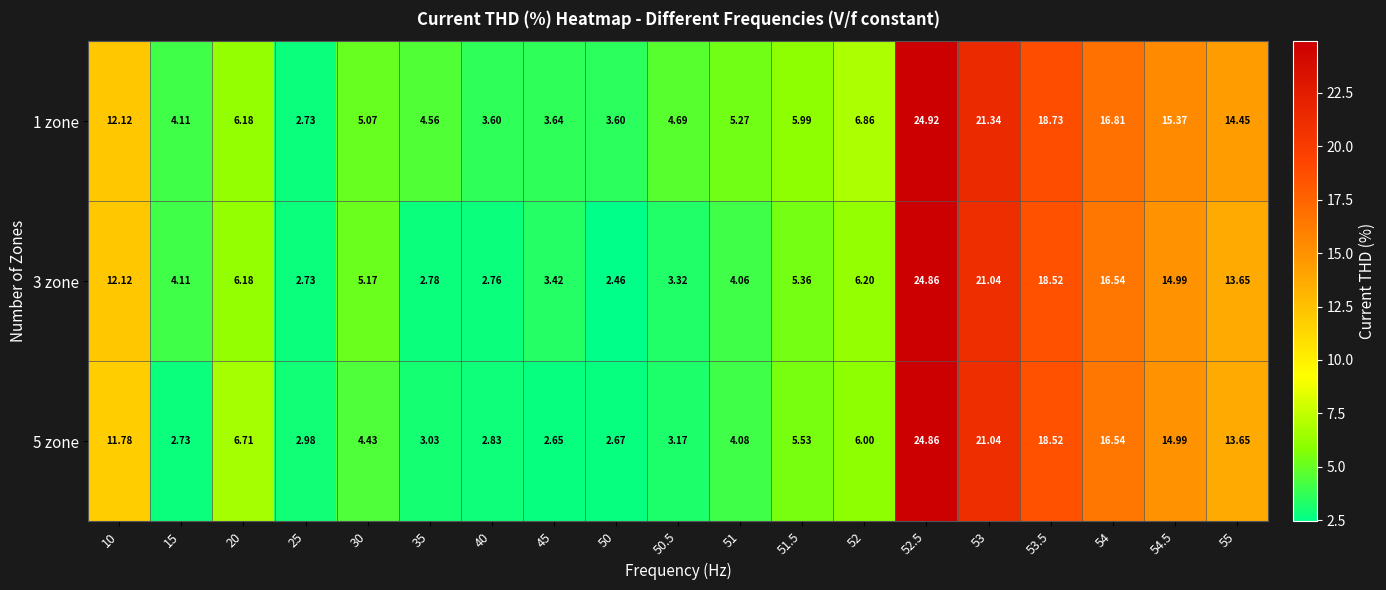

What is the total value across all series at 53.5?

55.8